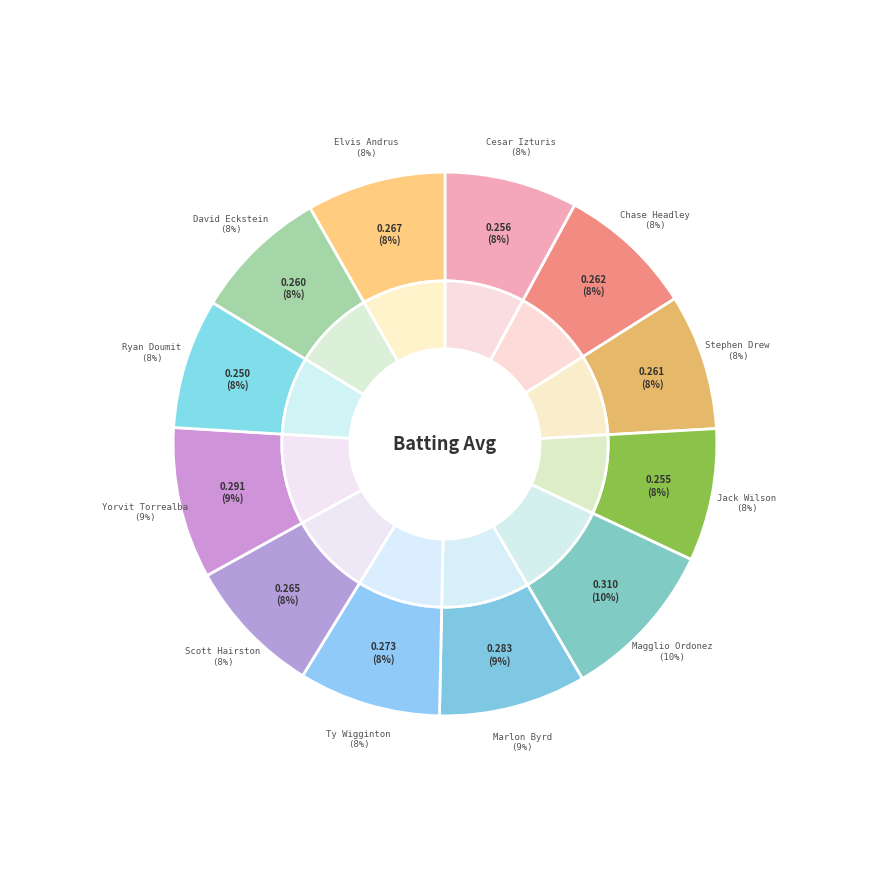

To the nearest percent, what portion does Jack Wilson represent?

8%